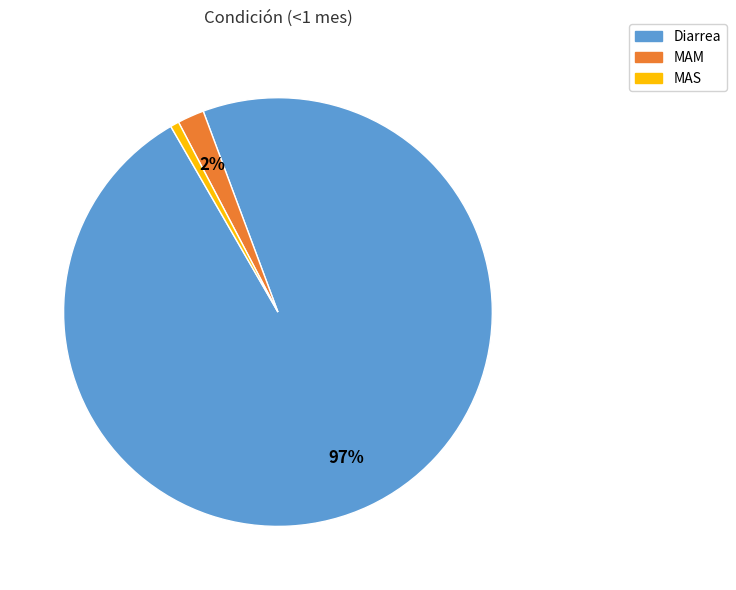

Which has a higher value, Diarrea or MAM?

Diarrea